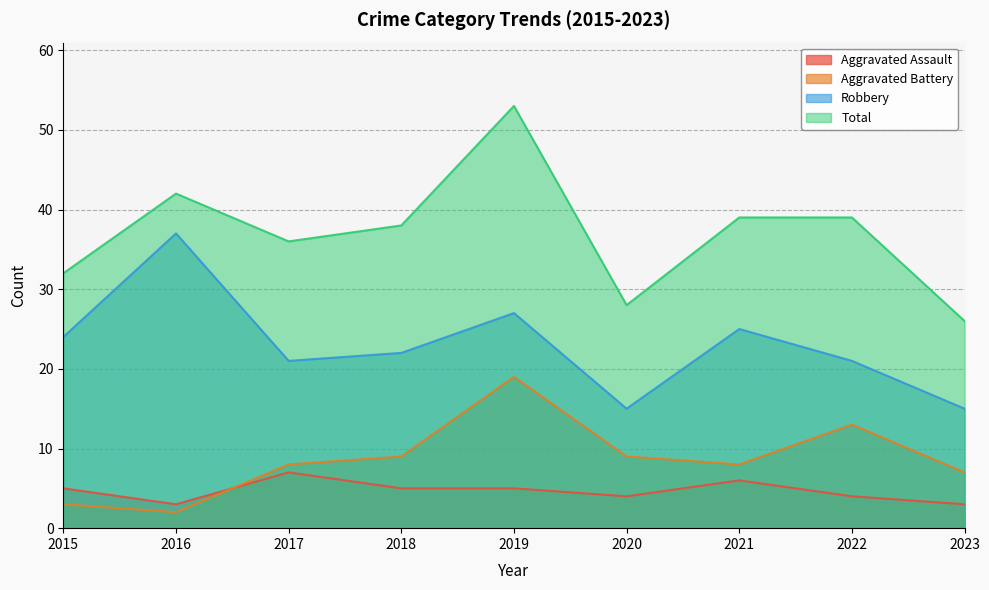

Does the chart have visible grid lines?

Yes